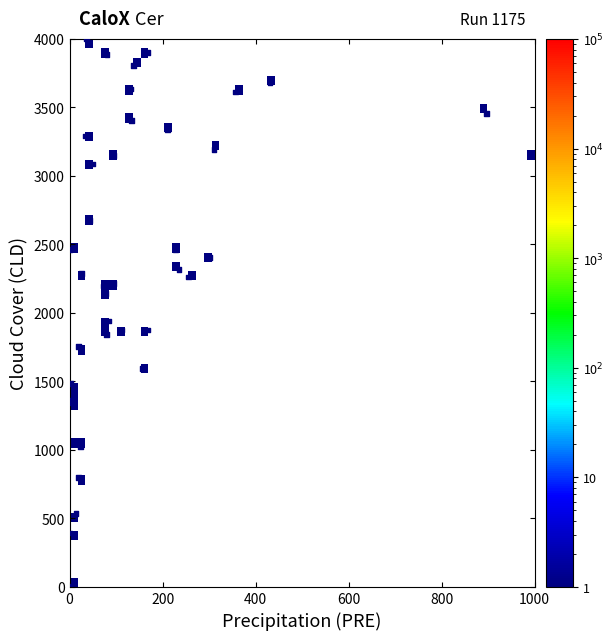

What Y value in the scatter plot is closest to 2000?

1941.9